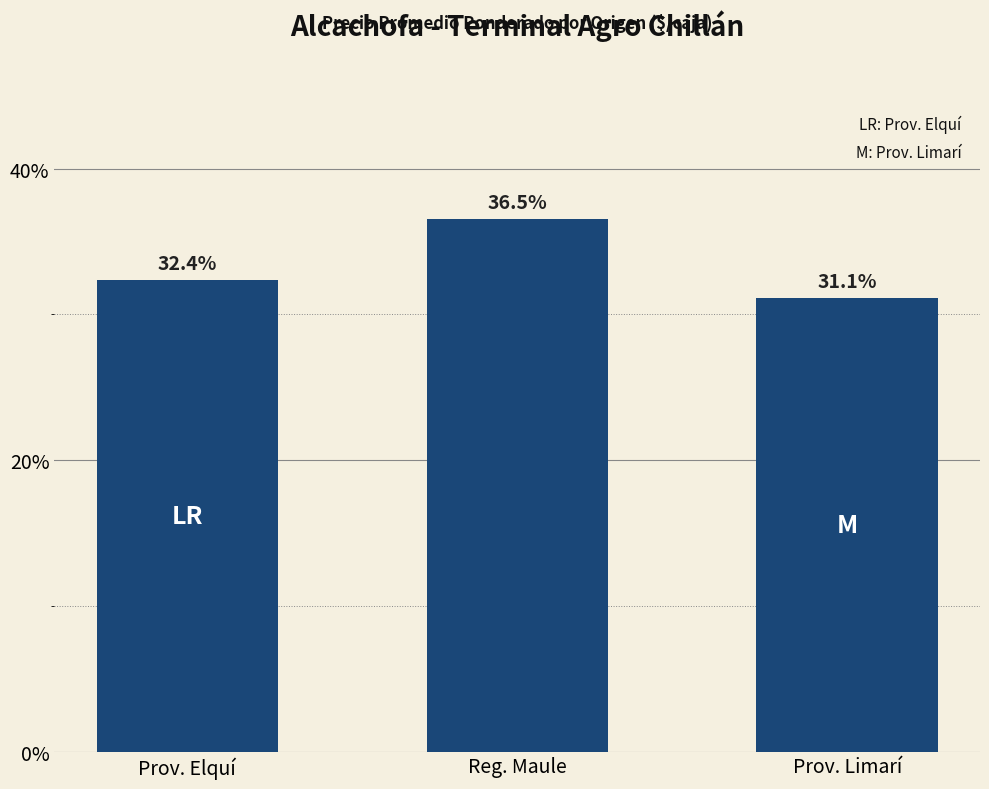

What is the change in value from Prov. Elquí to Reg. Maule?

+4.2